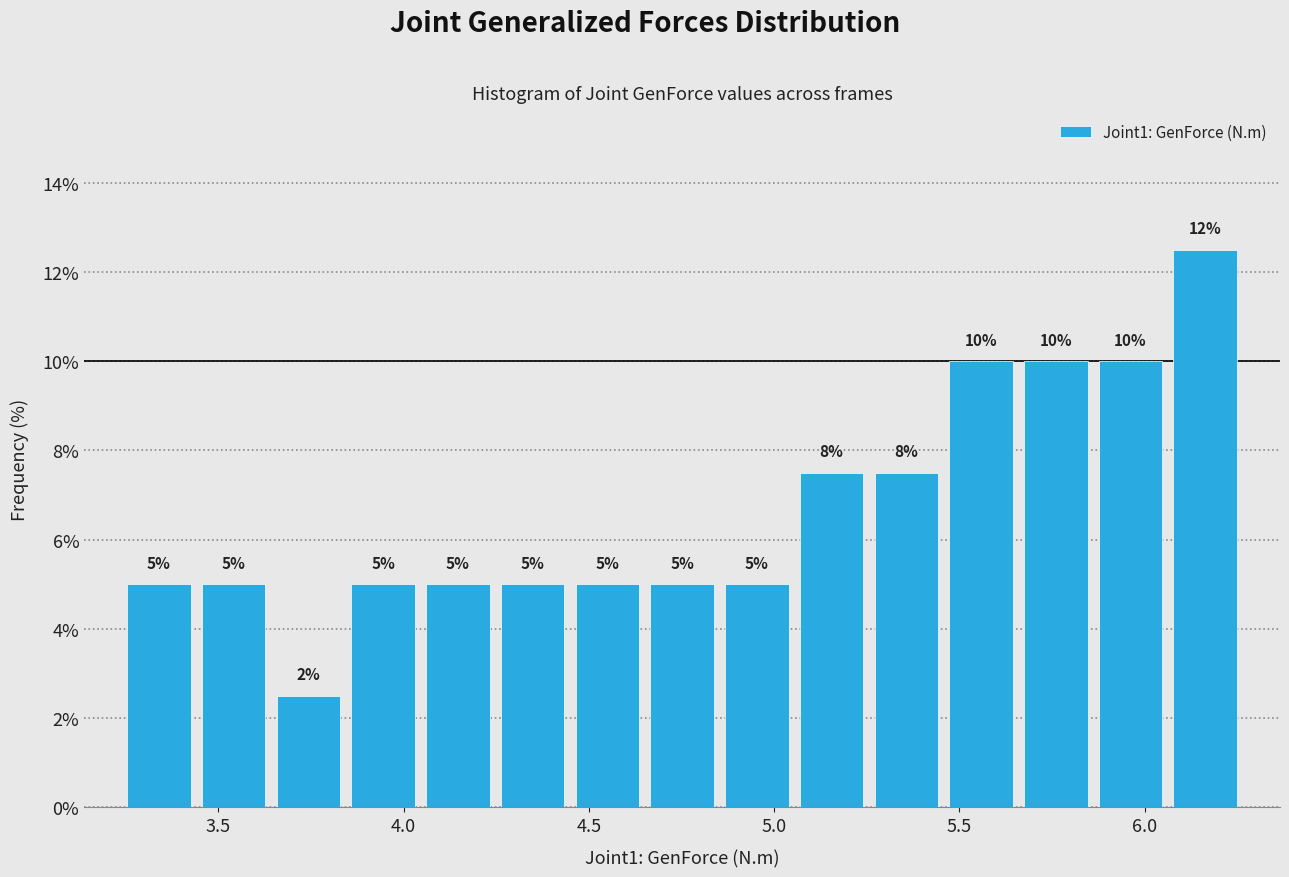

Which range on the x-axis has the tallest bar?

6.05 to 6.25